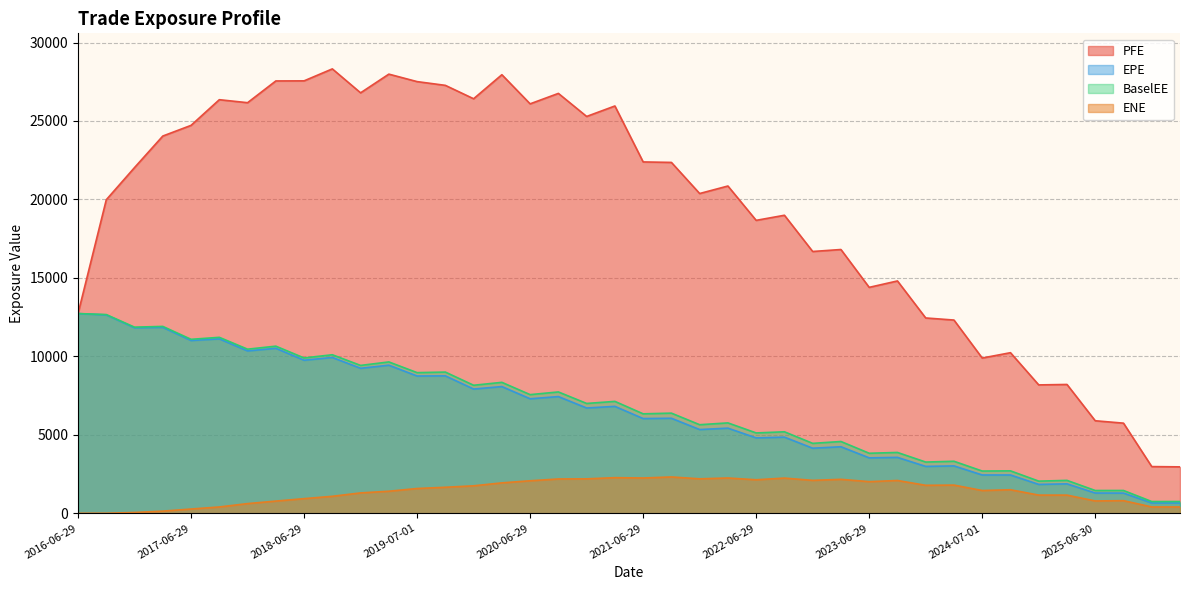

At which category does the chart reach its minimum across all series?

2016-06-29